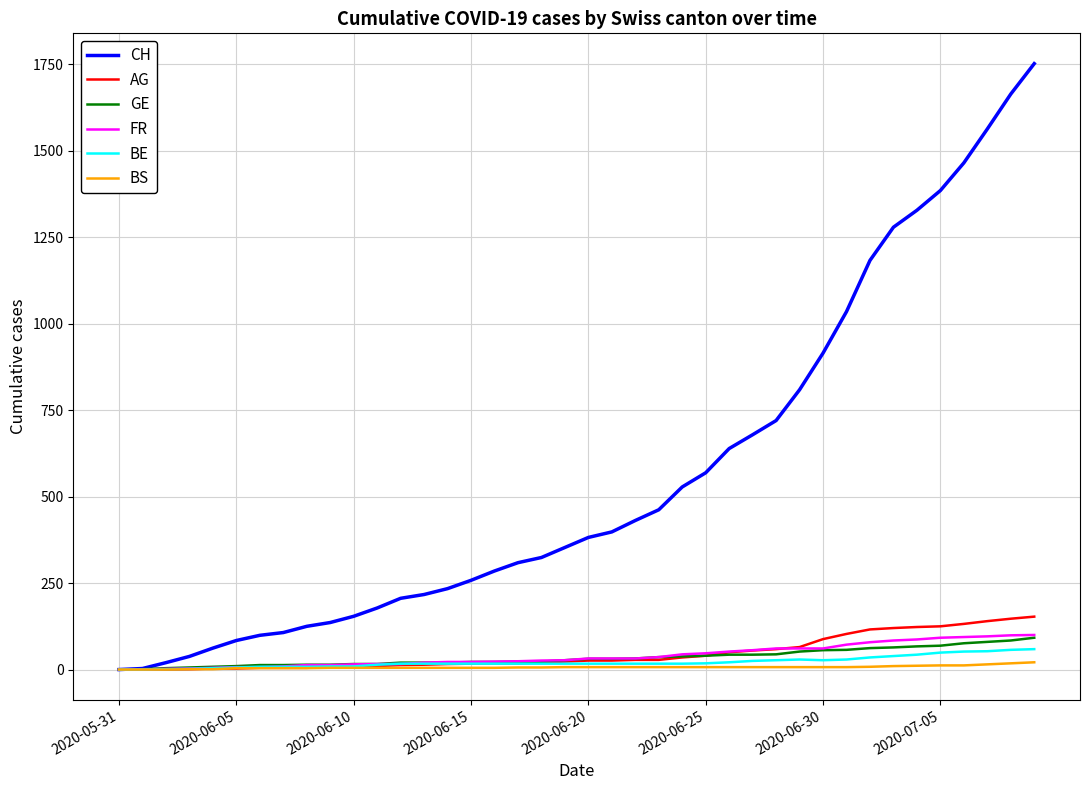

Which series has the largest total across all categories?

CH